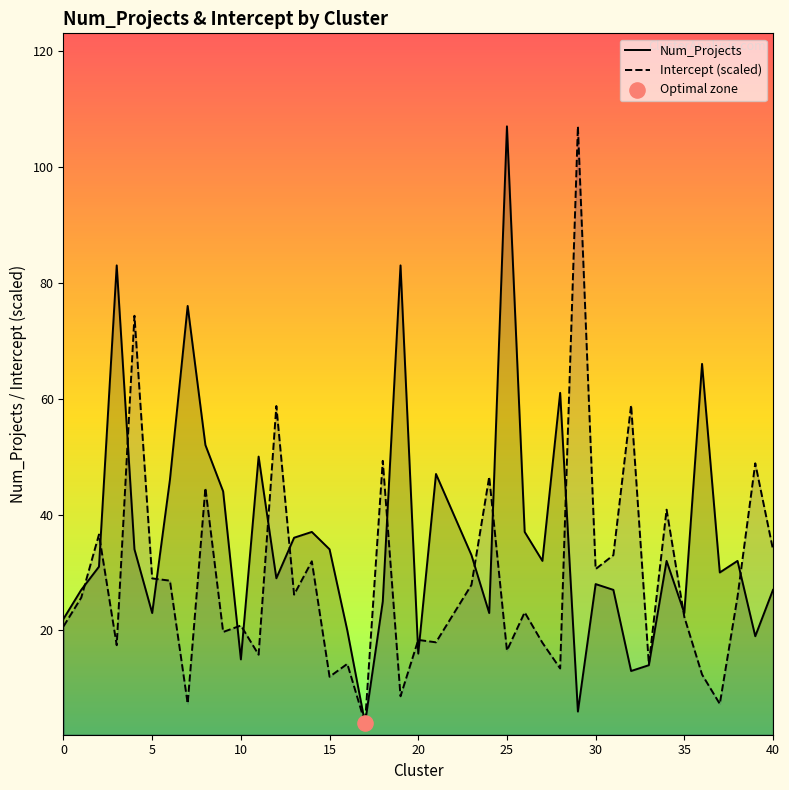

What is the total value across all series at 30?

58.6